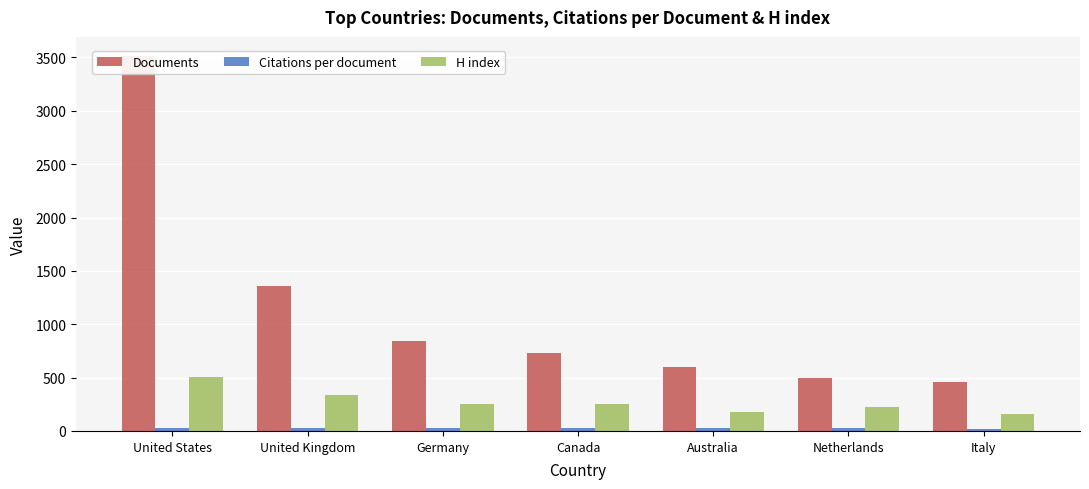

What is the approximate value of H index at Australia?

181.0